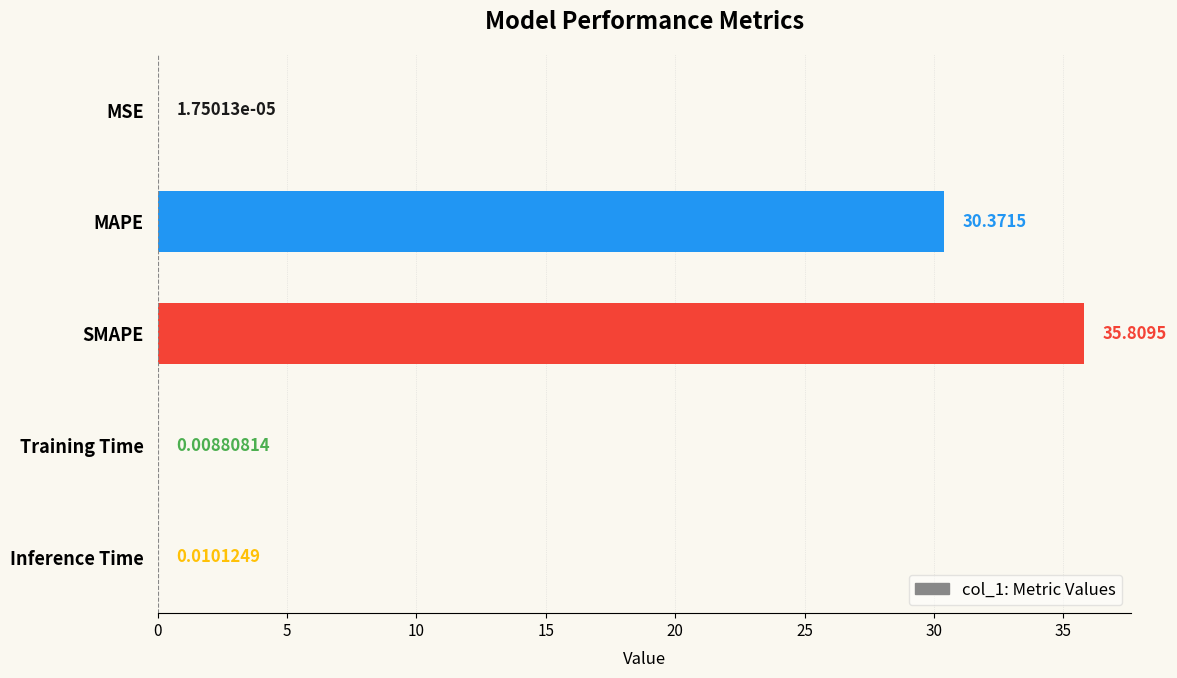

What is the greatest value displayed?

35.8